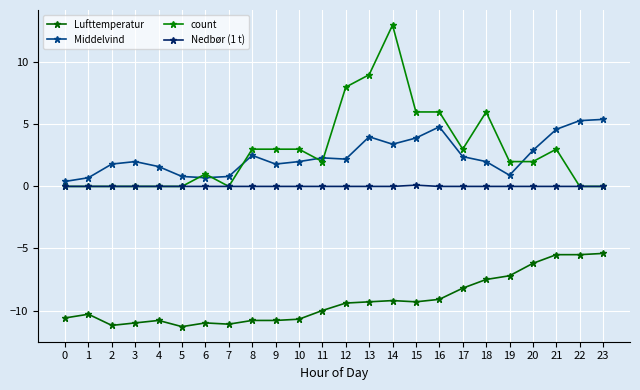

At which category does the chart reach its peak across all series?

14